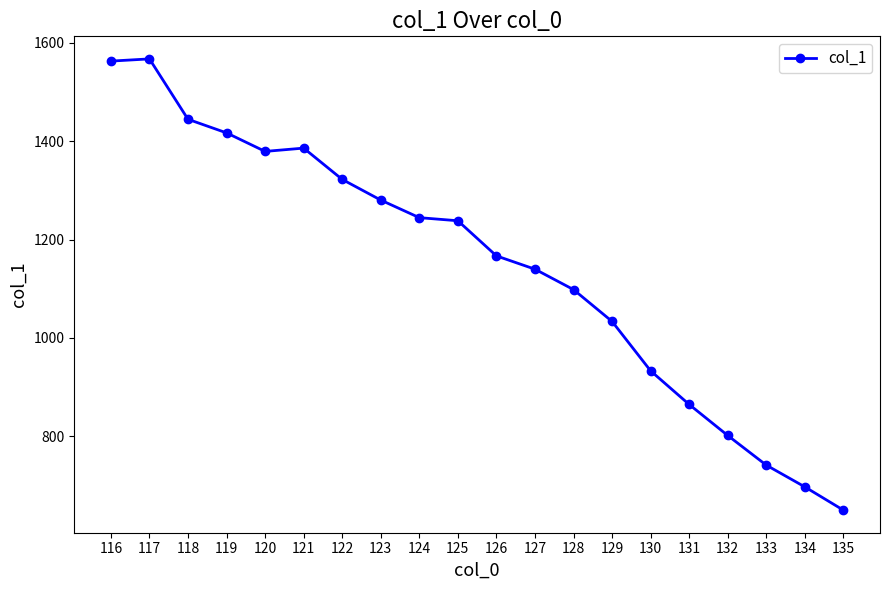

What is the average value?

1148.4